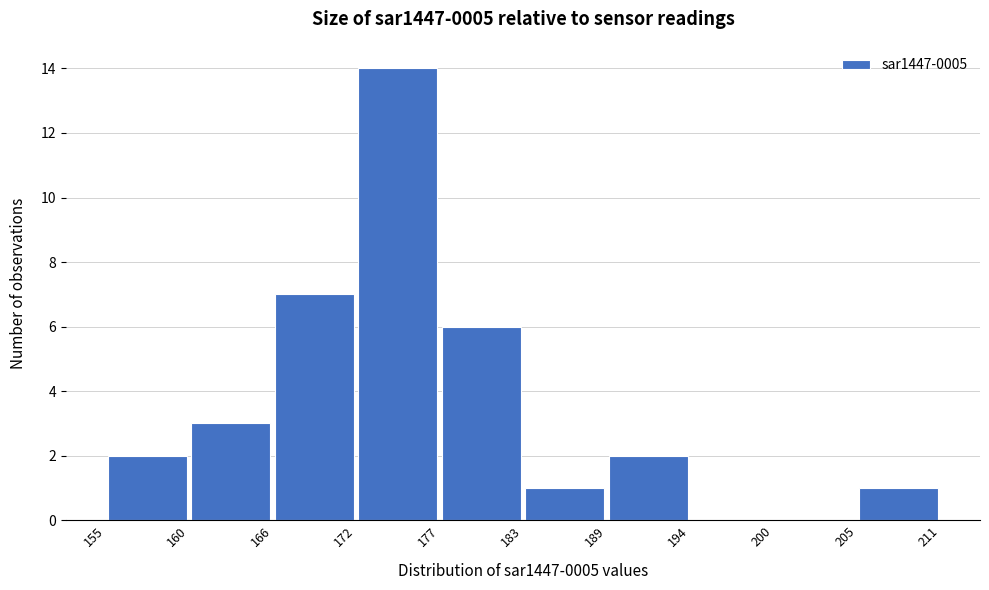

How tall is the bar that spans 166 to 172 on the x-axis? The values are not printed on the chart, so give them approximately, as read against the axis.

7